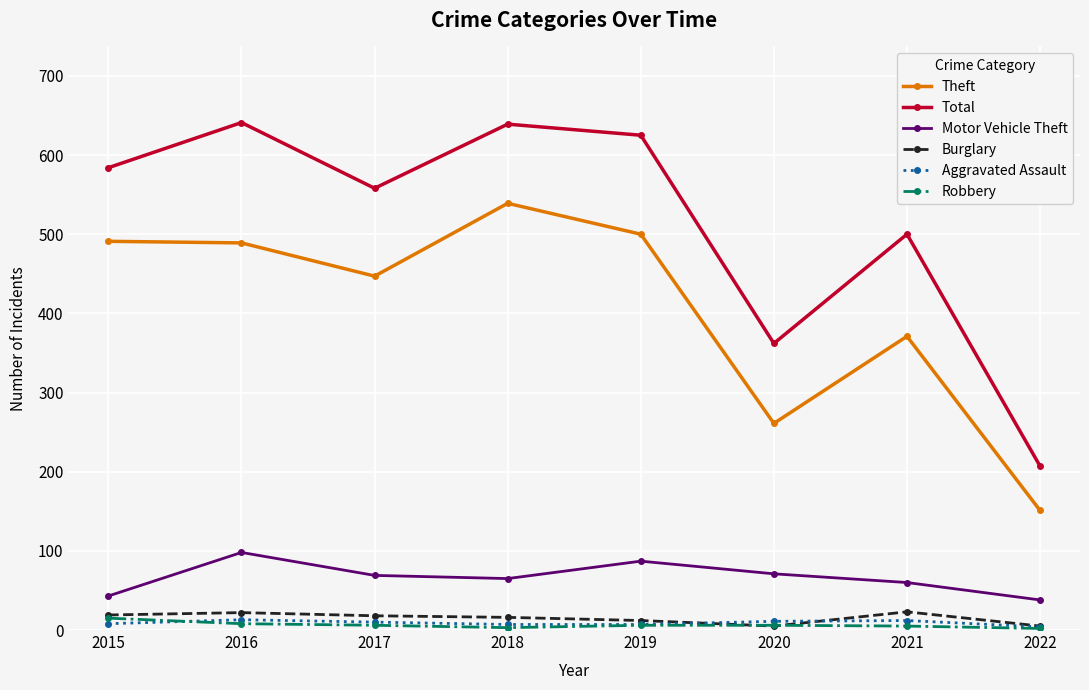

What is the maximum value shown in the chart?

641